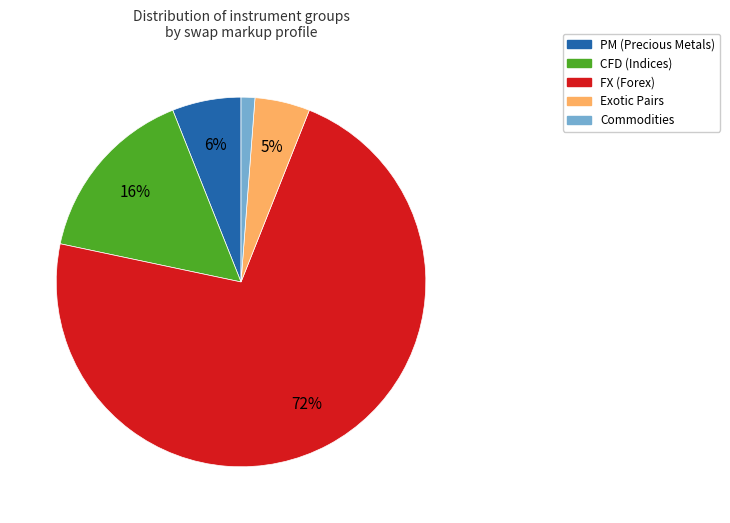

To the nearest percent, what is the average slice percentage?

20%